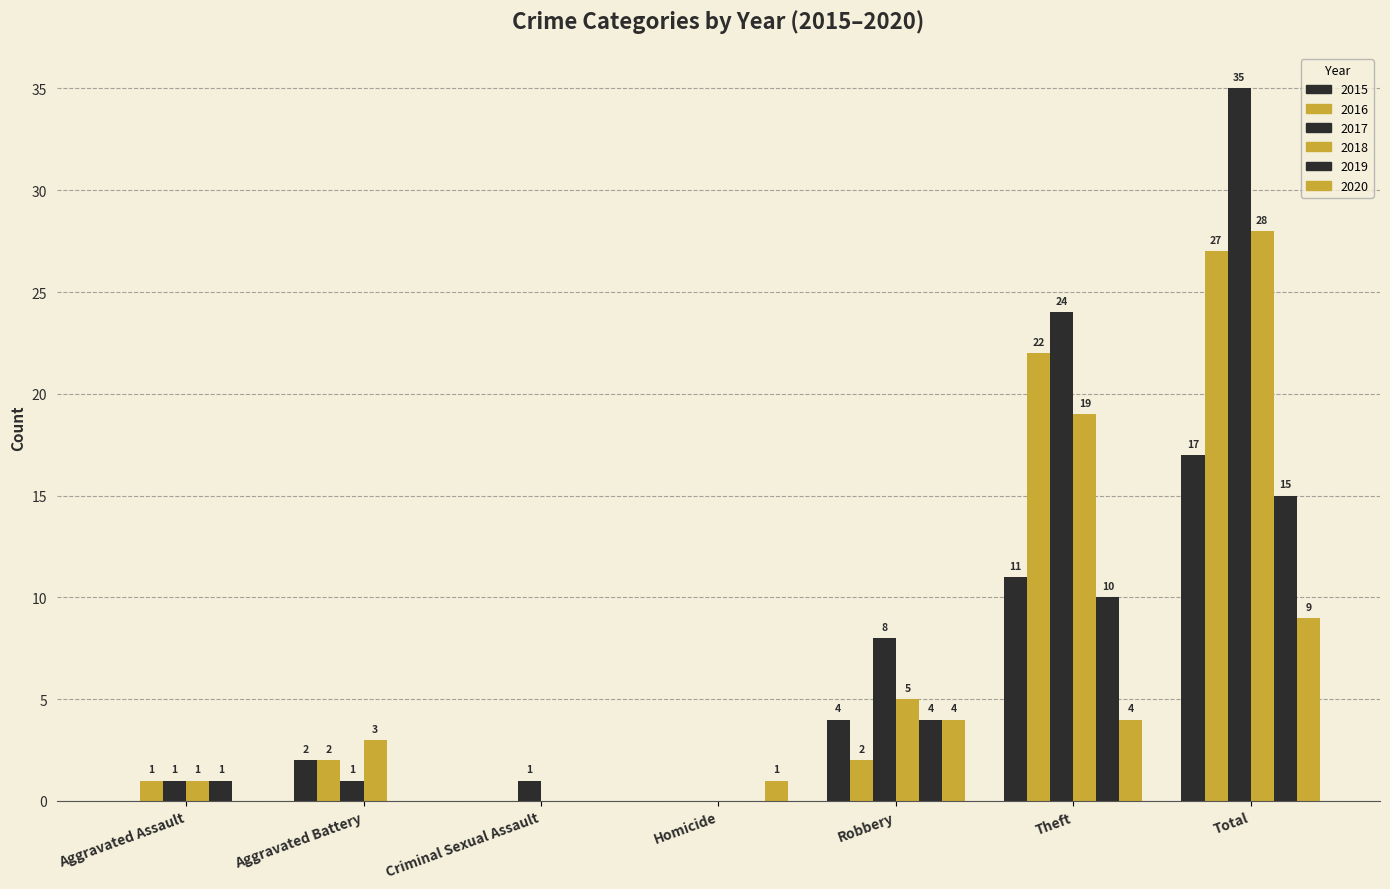

What position from the left is Criminal Sexual Assault?

3